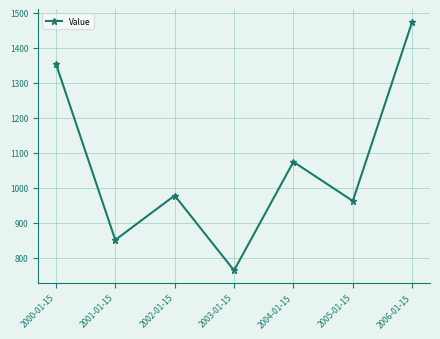

What is the change in value from 2004-01-15 to 2005-01-15?

-111.6